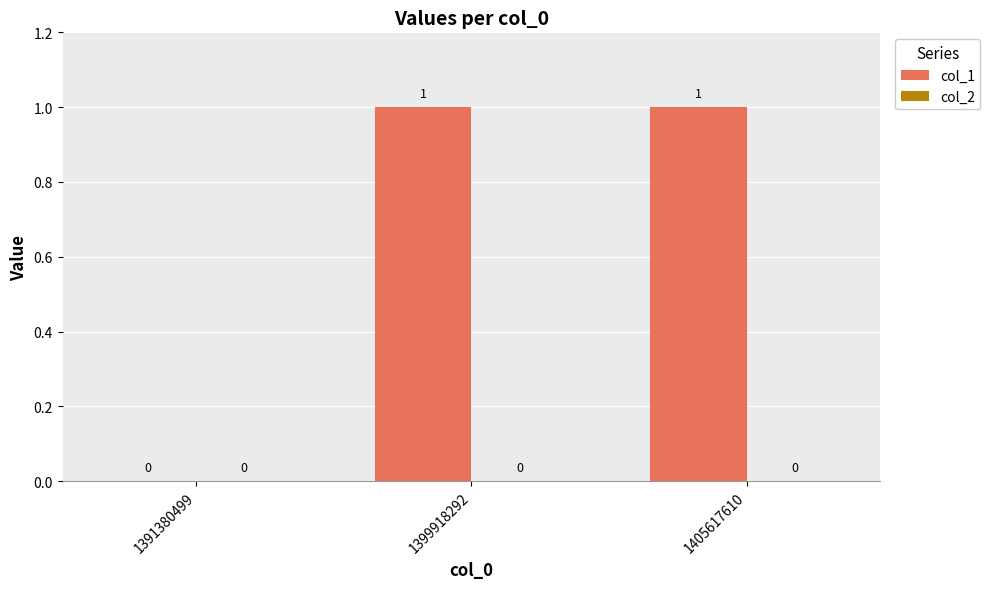

What is the change in value from 1391380499 to 1399918292?

+1